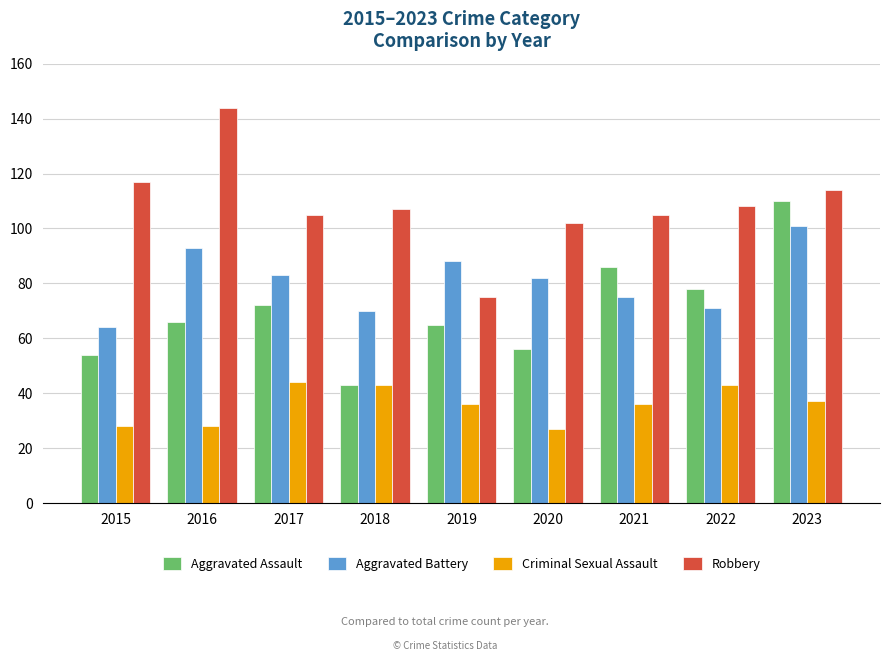

Reading right to left, transcribe all the data shown in this chart.

Aggravated Assault: 2023=110	2022=78	2021=86	2020=56	2019=65	2018=43	2017=72	2016=66	2015=54
Aggravated Battery: 2023=101	2022=71	2021=75	2020=82	2019=88	2018=70	2017=83	2016=93	2015=64
Criminal Sexual Assault: 2023=37	2022=43	2021=36	2020=27	2019=36	2018=43	2017=44	2016=28	2015=28
Robbery: 2023=114	2022=108	2021=105	2020=102	2019=75	2018=107	2017=105	2016=144	2015=117